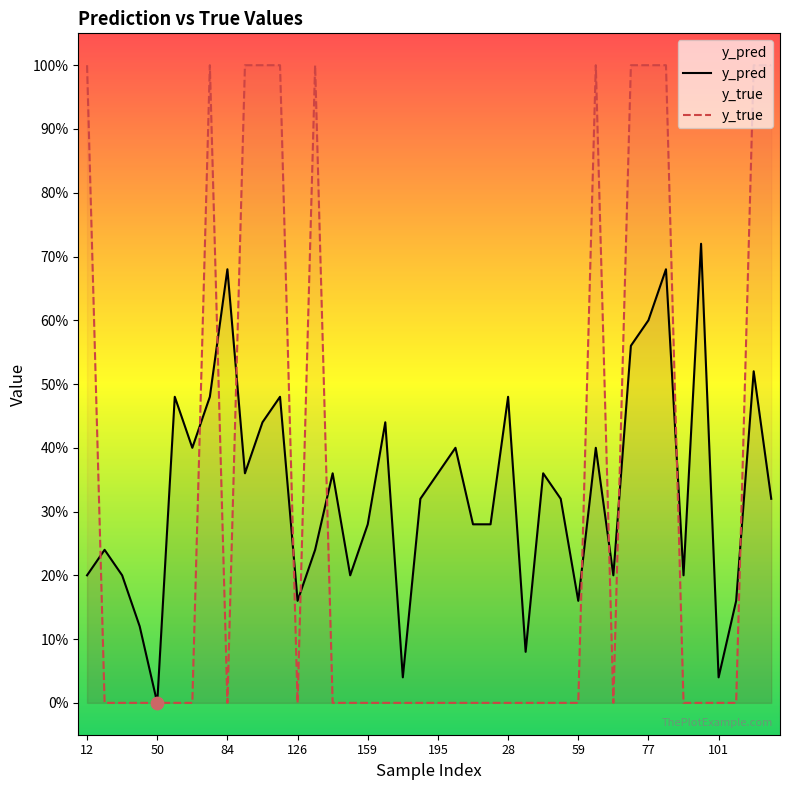

What is the total value across all series at 37?

0.2